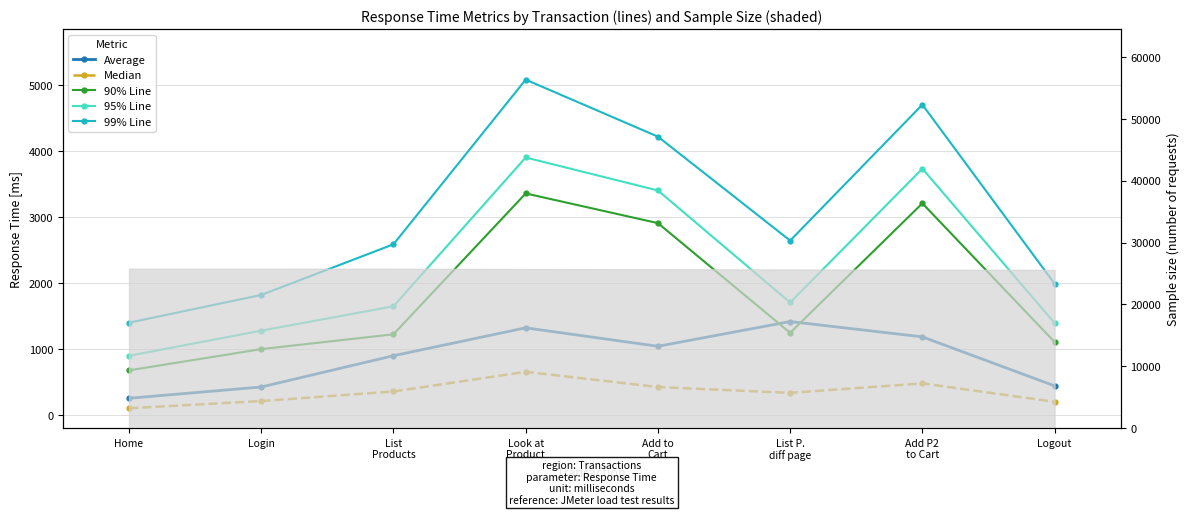

What are all the series names shown in the legend?

Average, Median, 90% Line, 95% Line, 99% Line